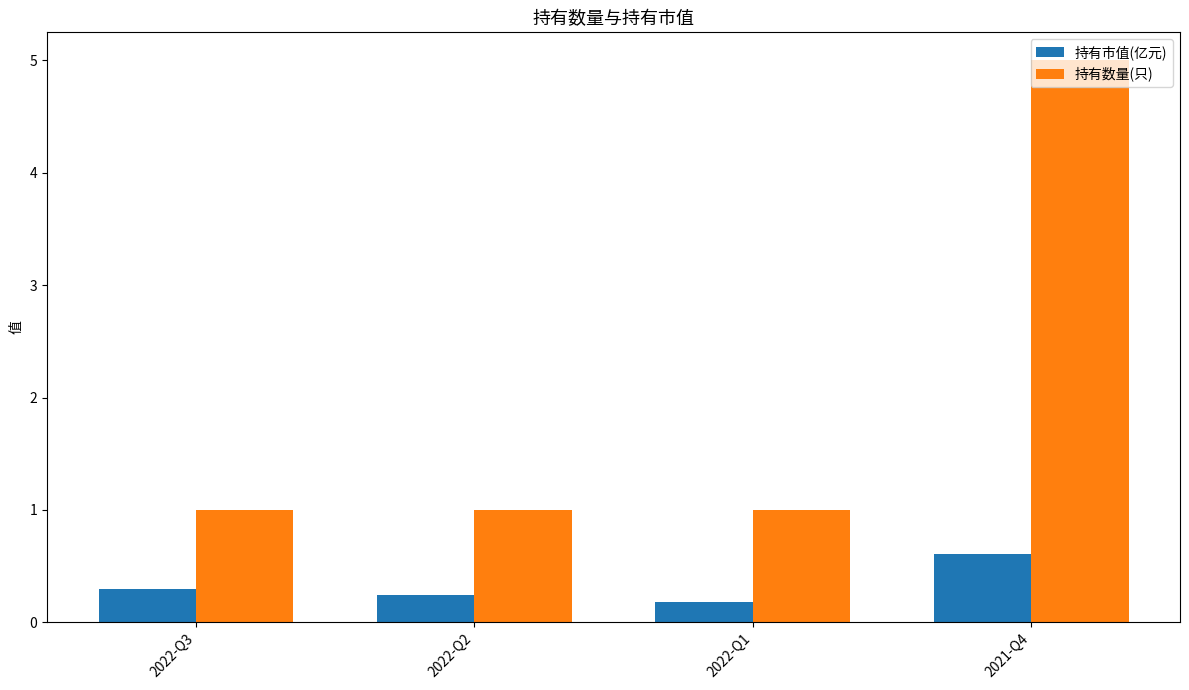

What is the spread (max minus min) of values at 2021-Q4?

4.4